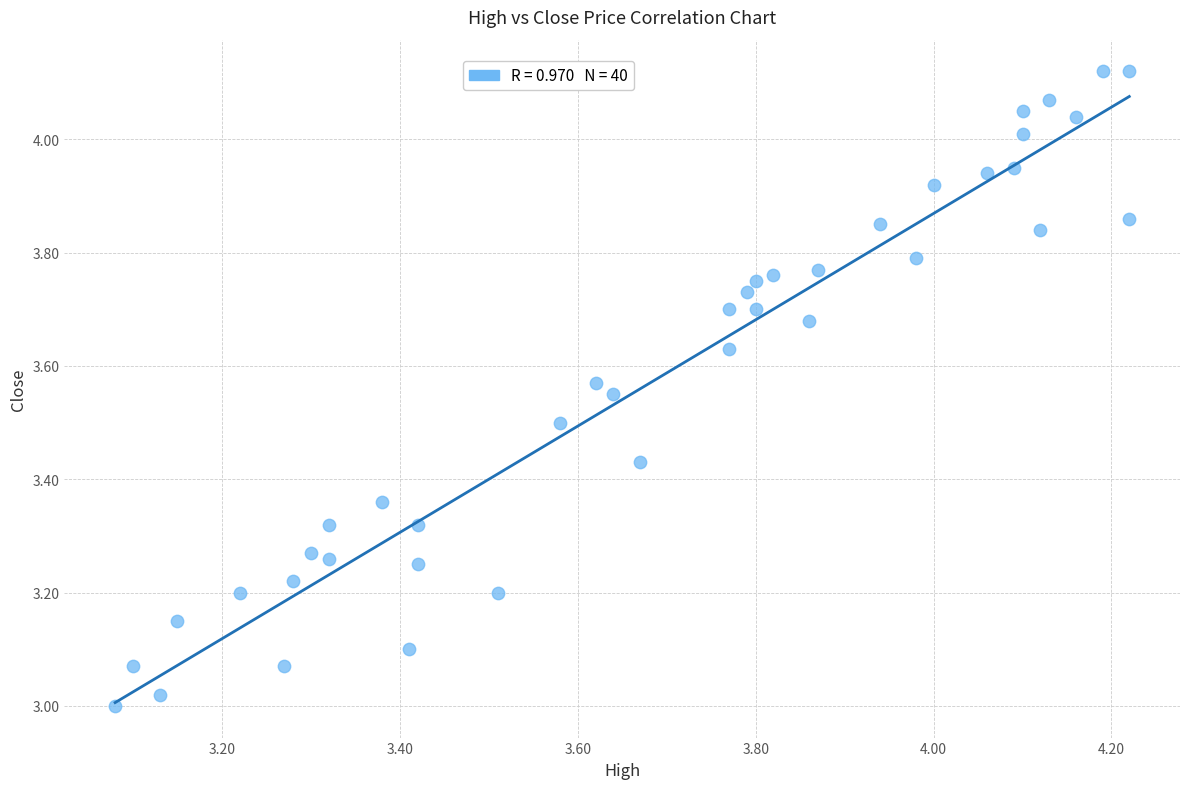

What is the range of X values (max minus min)?

1.1